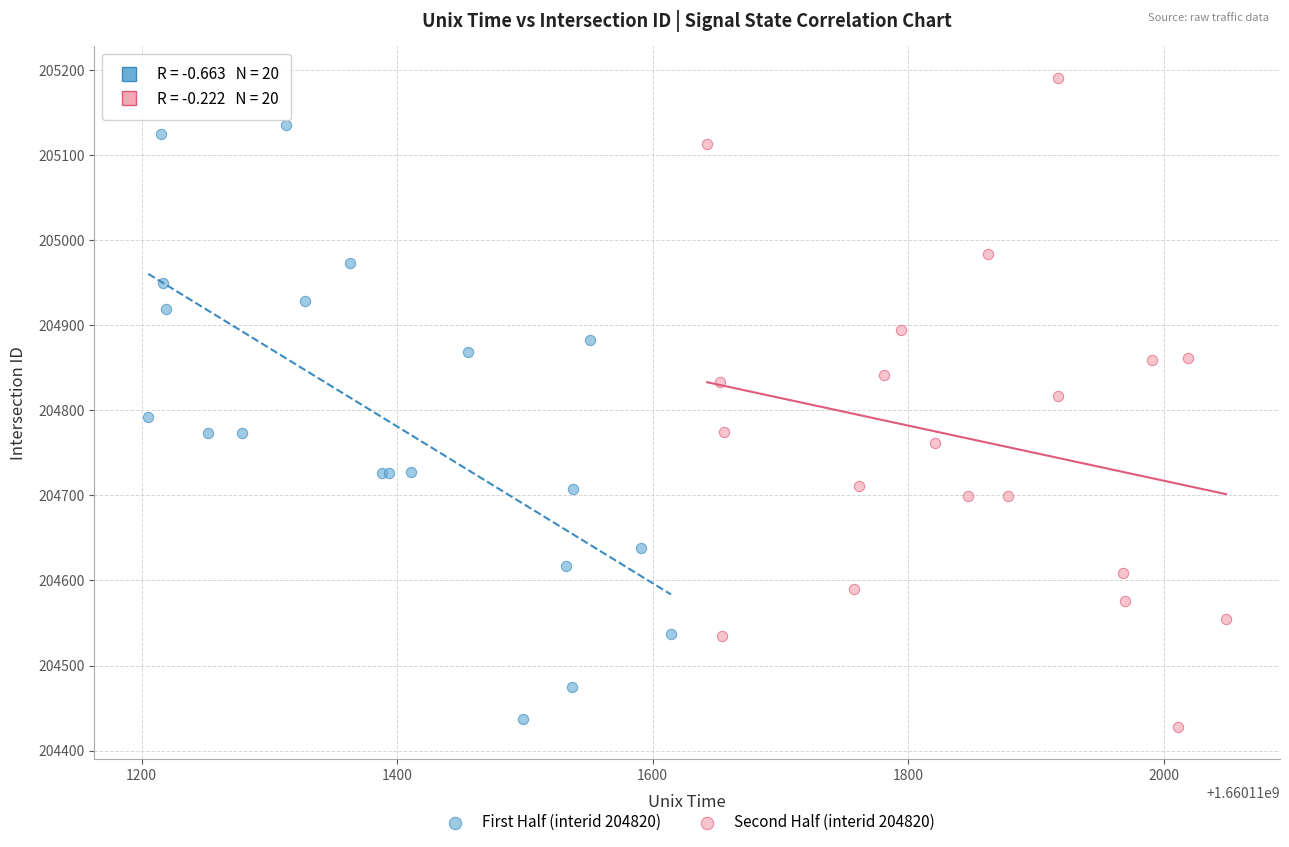

Which series reaches the maximum Y coordinate?

Second Half (interid 204820)